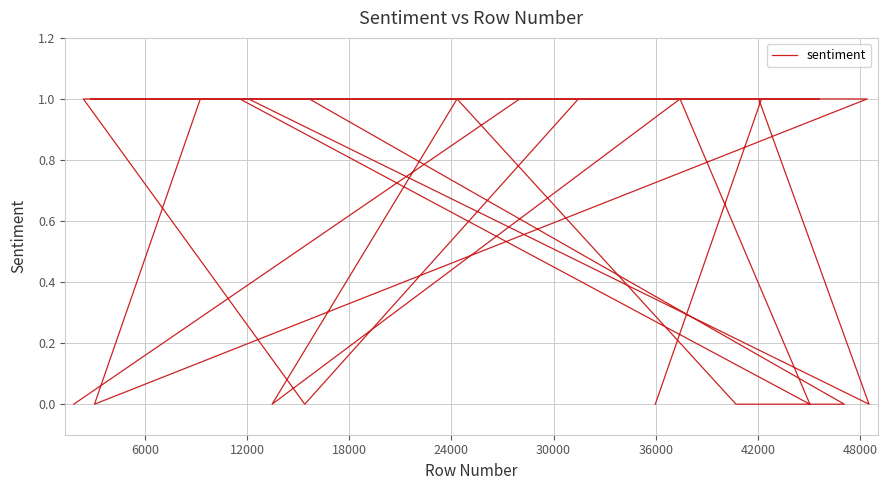

What is the difference between the second highest and minimum values?

1